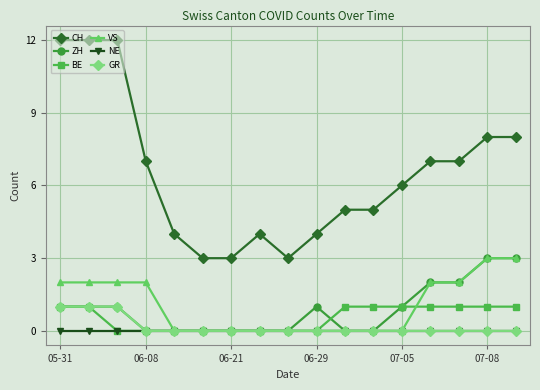

What is the value of the CH point at the 10th from the left?

4